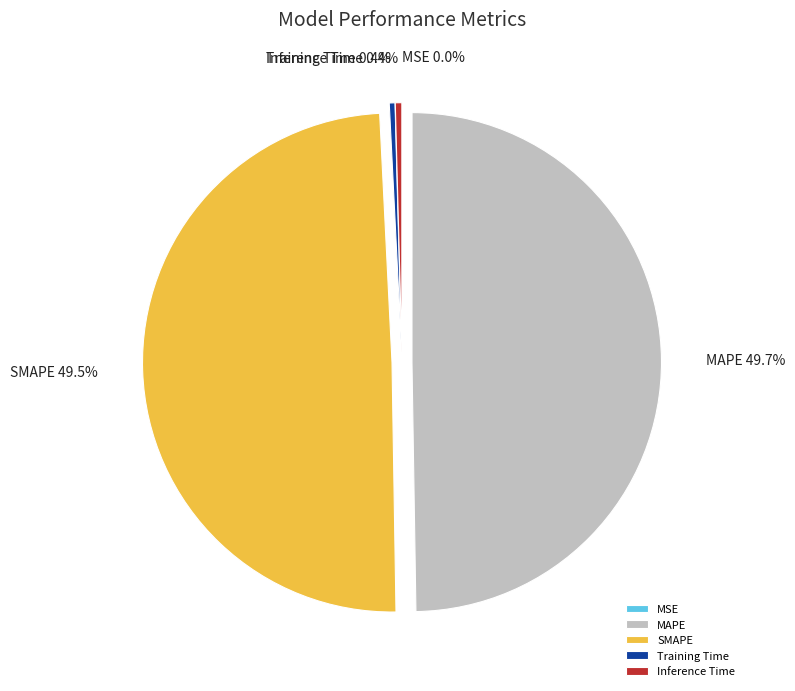

Is Training Time the majority of the pie?

No